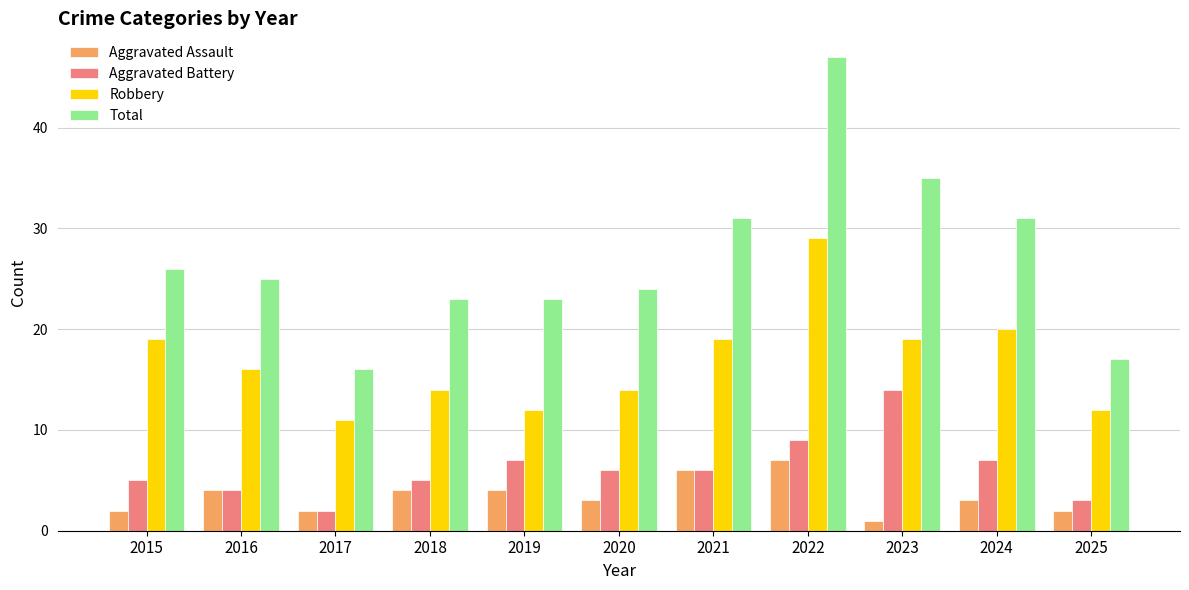

What are all the series names shown in the legend?

Aggravated Assault, Aggravated Battery, Robbery, Total